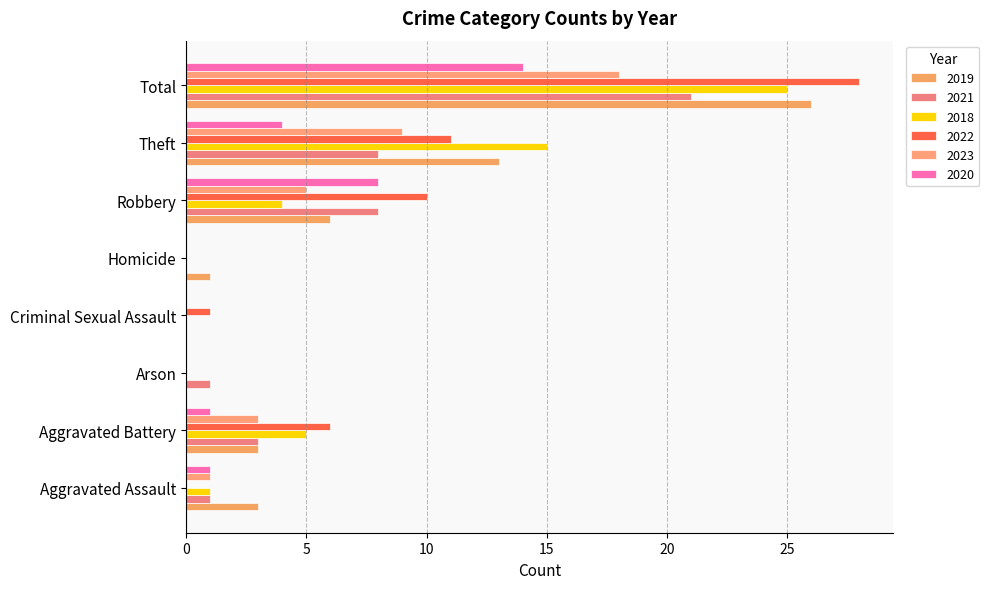

What is the spread (max minus min) of values at Criminal Sexual Assault?

1